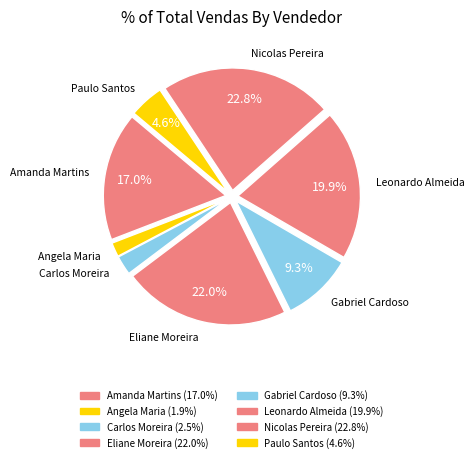

Is it true that Nicolas Pereira is 36% of the pie?

False